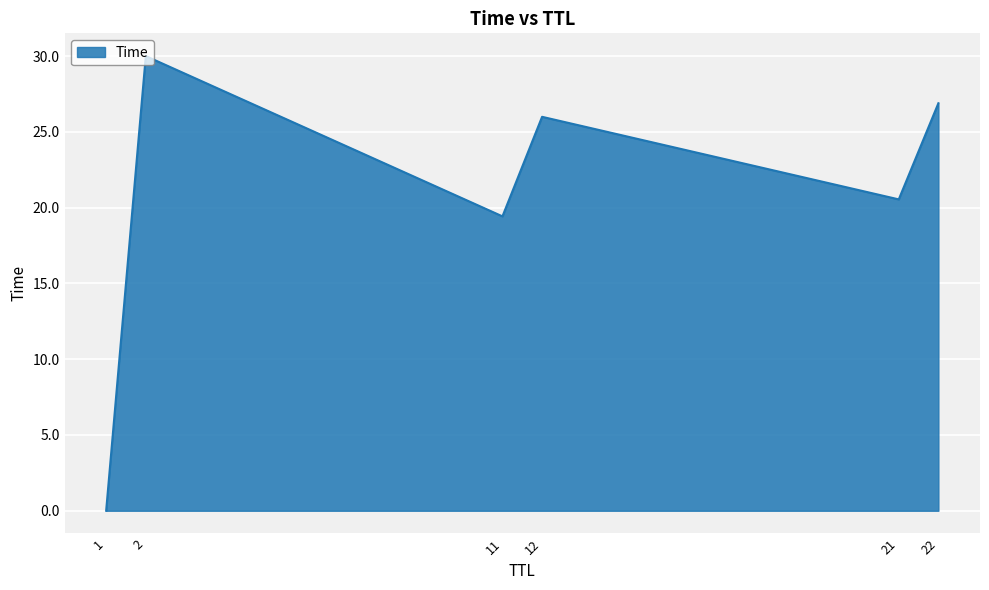

True or false: the data has more than 1 interior local peaks.

True